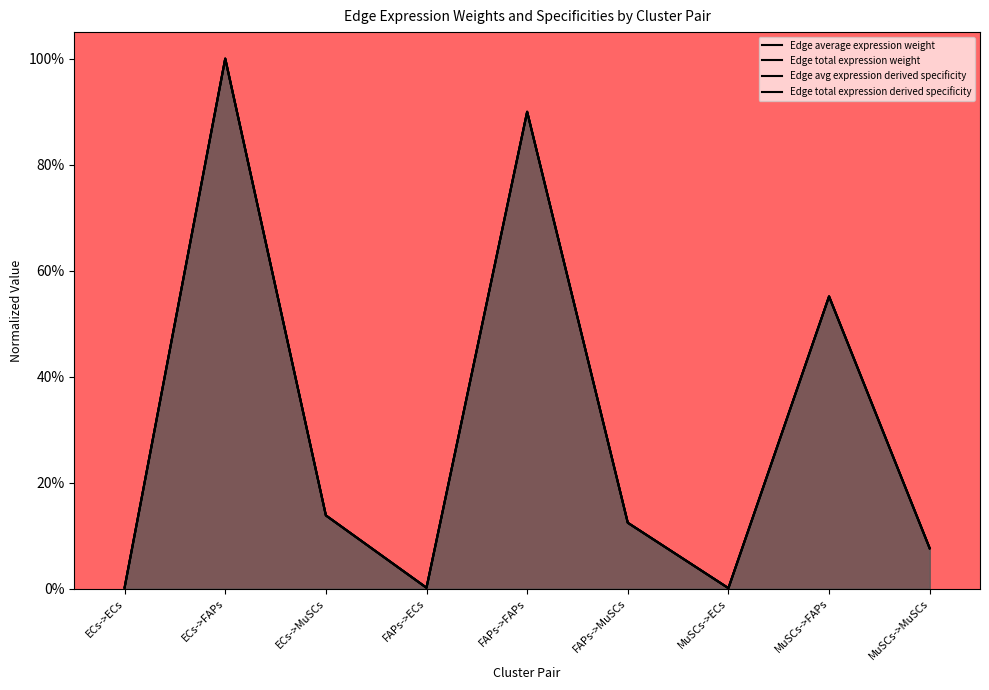

True or false: Edge average expression weight has a value of 0.8 at MuSCs->FAPs.

False